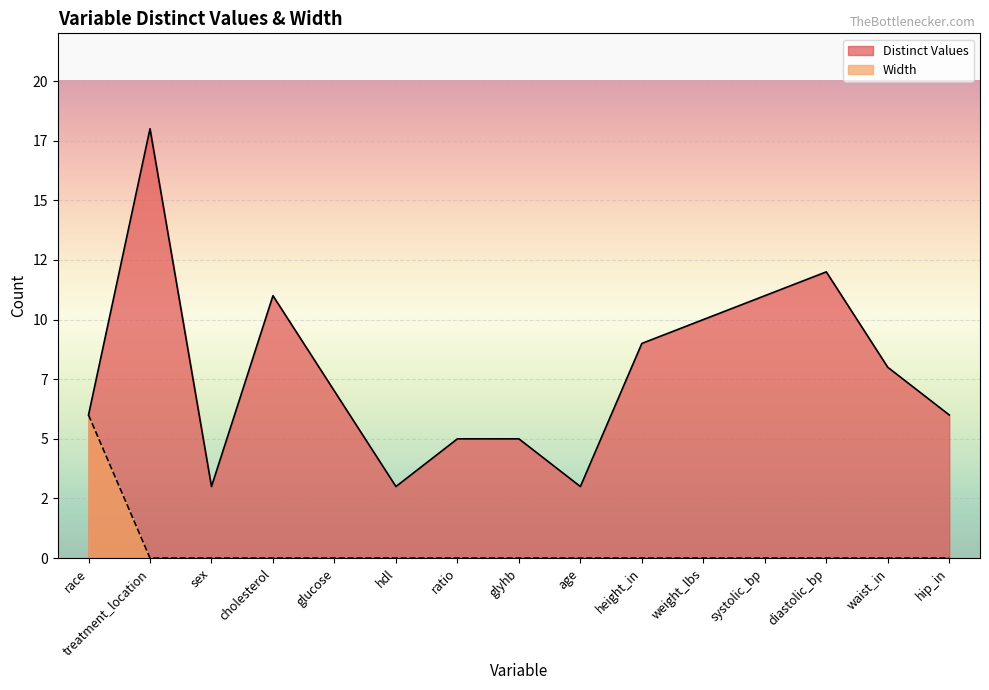

What value does the Distinct Values series have at weight_lbs?

10